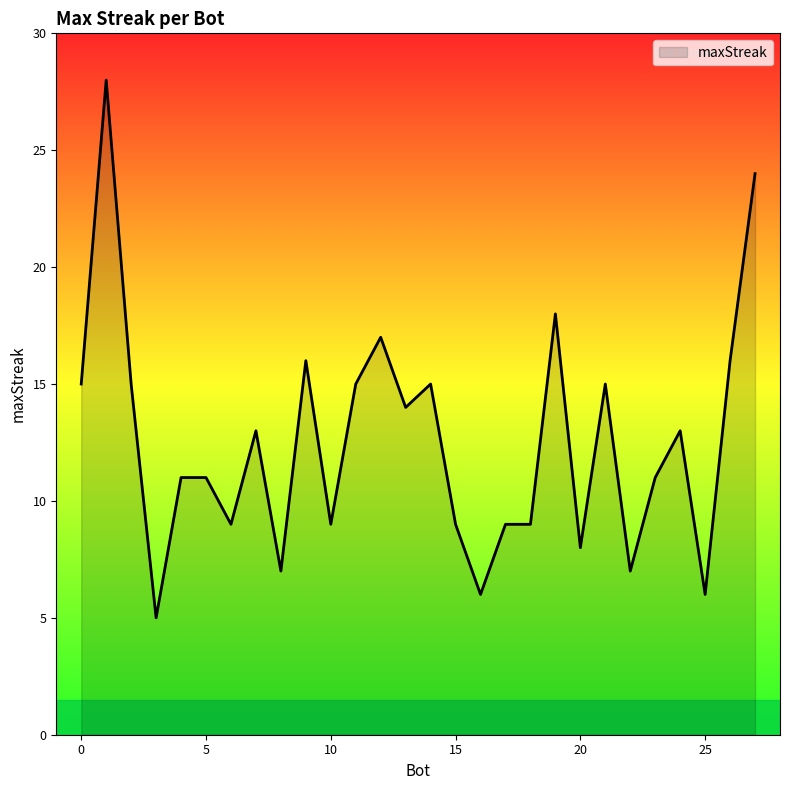

What is the maximum value shown in the chart?

28